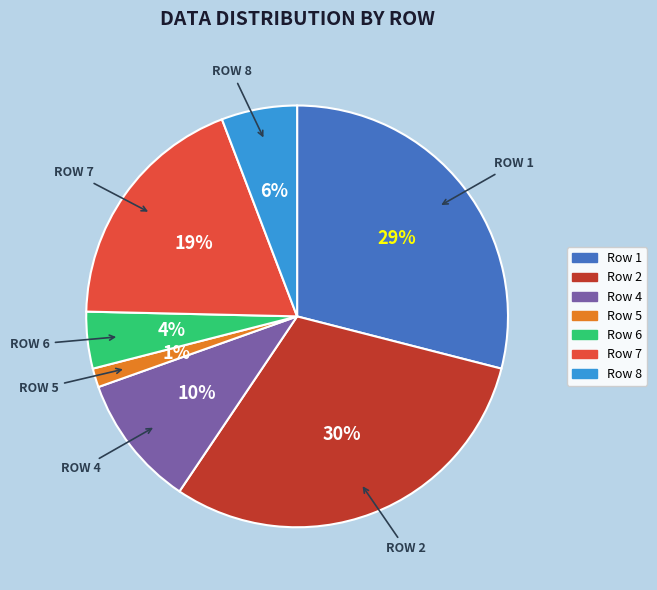

To the nearest percent, what is the difference between the largest and smallest slice percentages?

29%